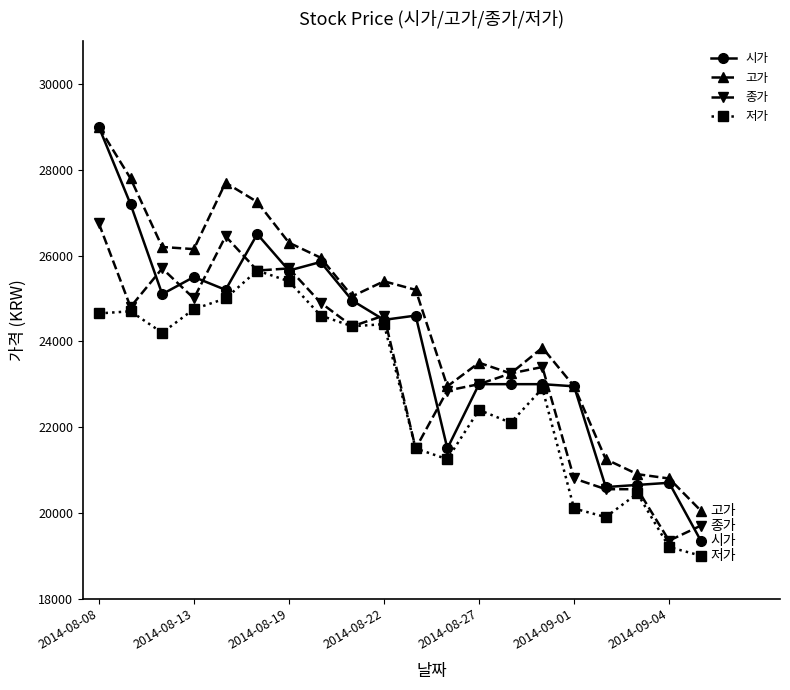

Which series has the largest total across all categories?

고가